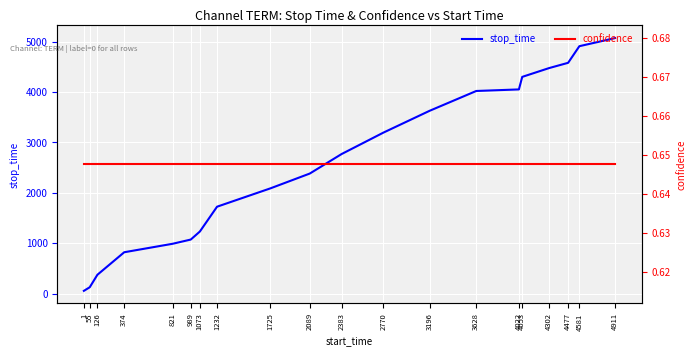

Which series changed the most between 989 and 4302?

stop_time